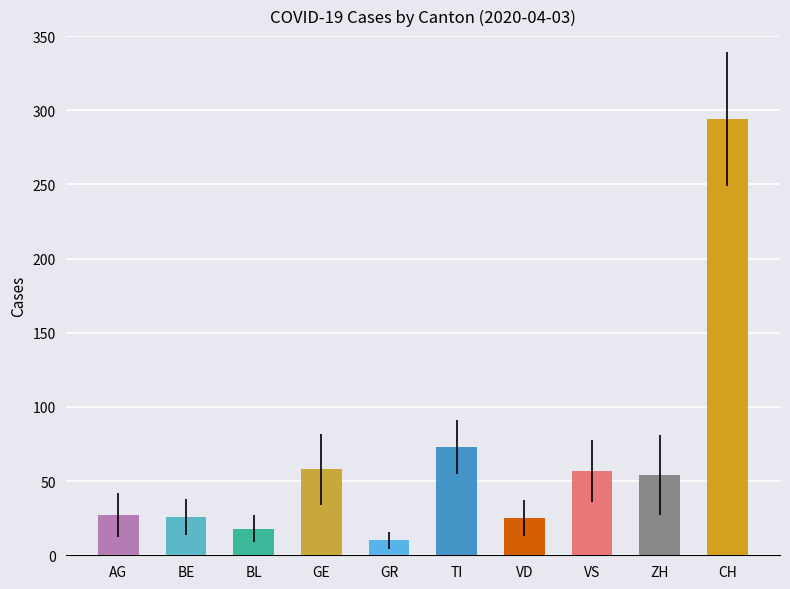

What is the ratio of the value at GE to the value at GR?

5.8